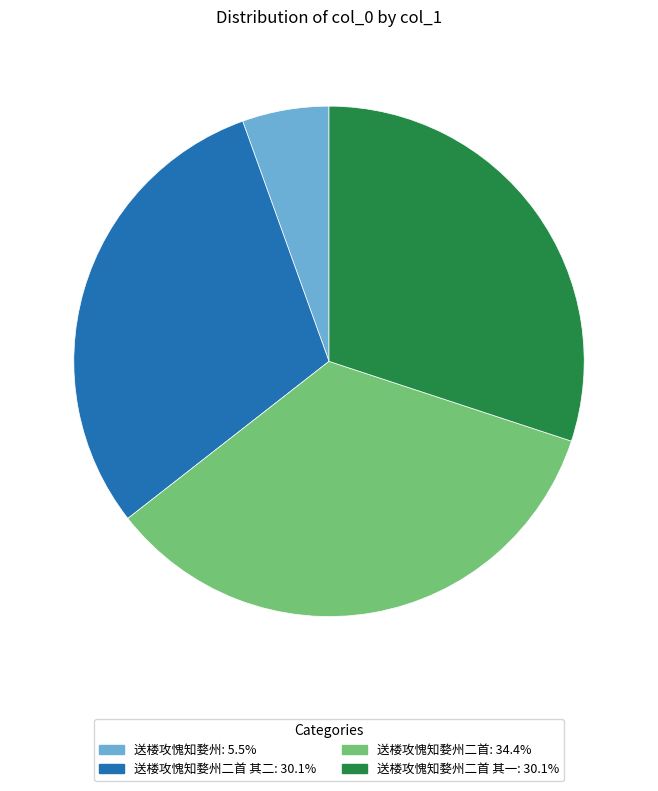

Is there any slice that represents more than half of the pie?

No